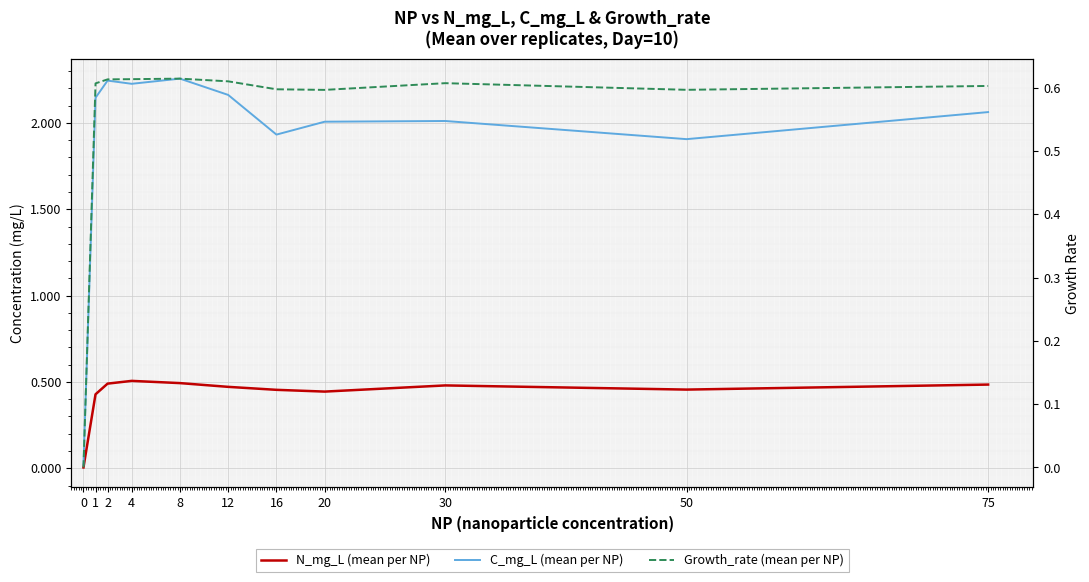

True or false: C_mg_L (mean per NP) and Growth_rate (mean per NP) intersect in this chart.

False